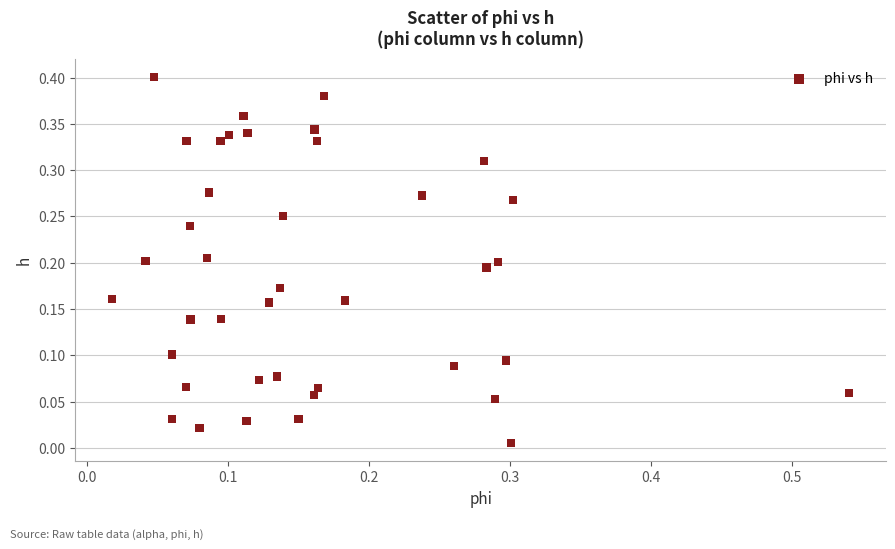

What is the range of X values (max minus min)?

0.5